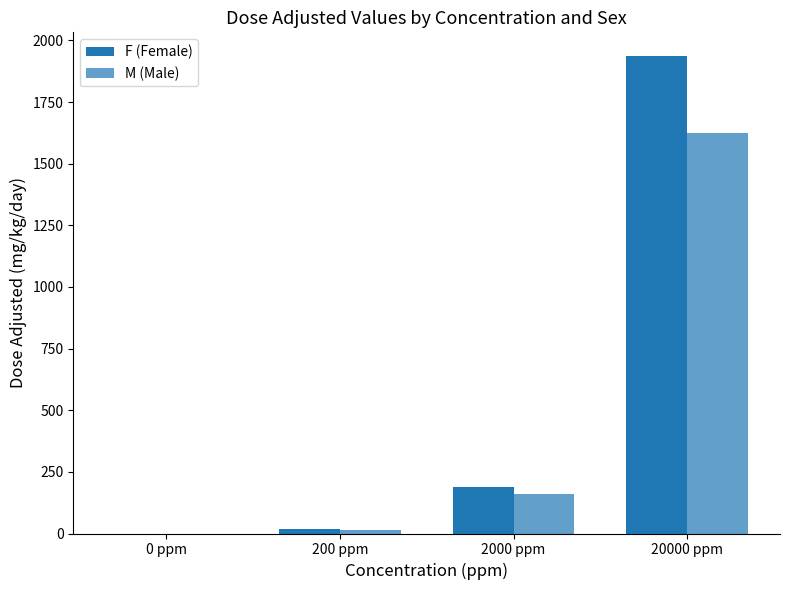

Does the chart contain stacked bars?

No